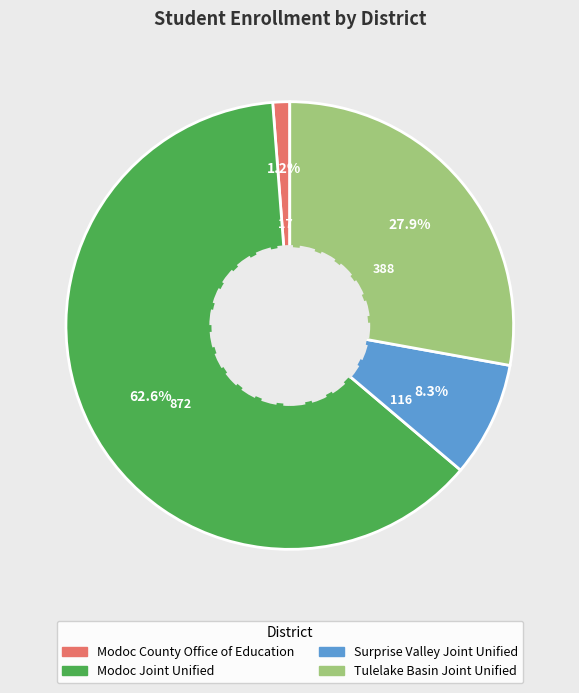

To the nearest percent, what portion does Surprise Valley Joint Unified represent?

8%